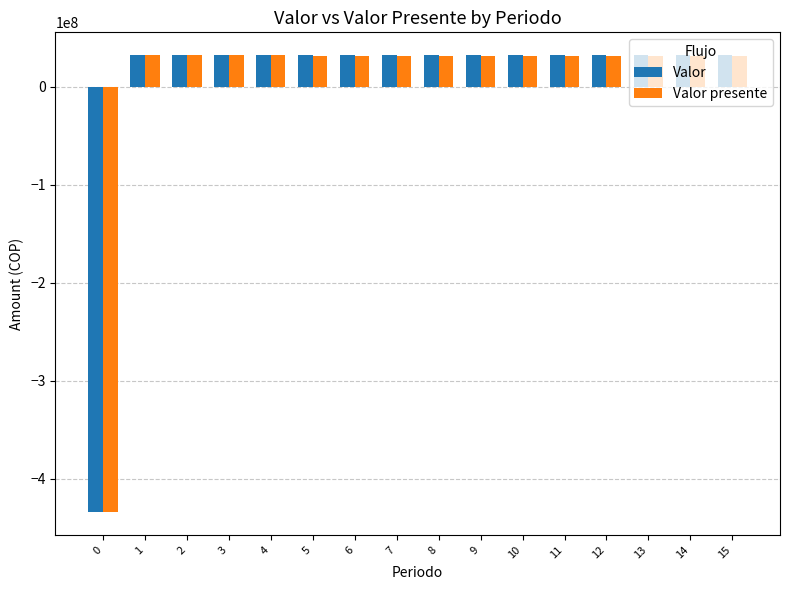

What is the sum of all Valor presente values?

40798704